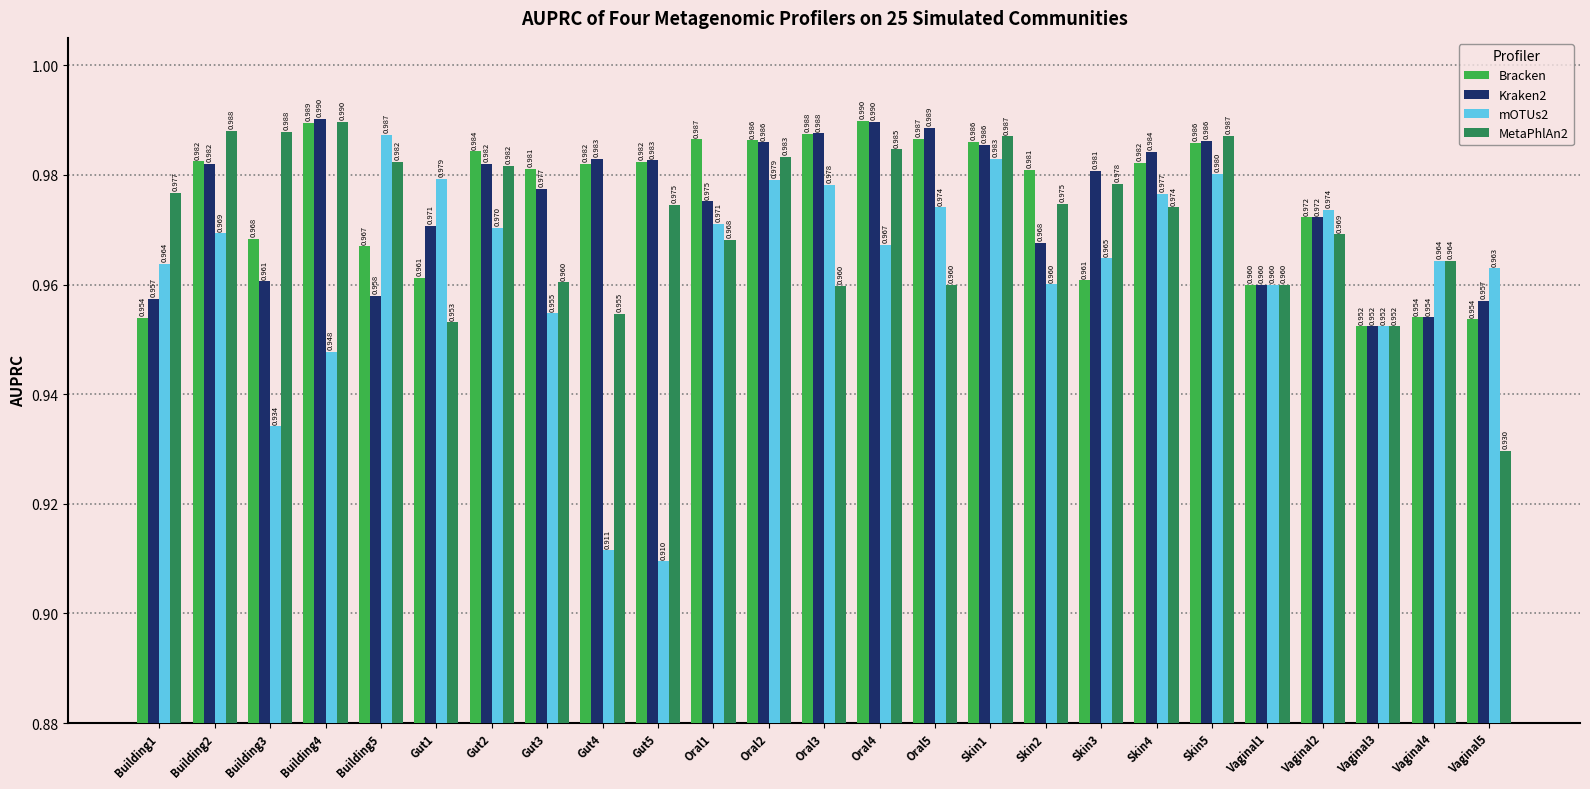

Is the value of mOTUs2 at Oral5 greater than the value of Kraken2 at Vaginal2?

Yes